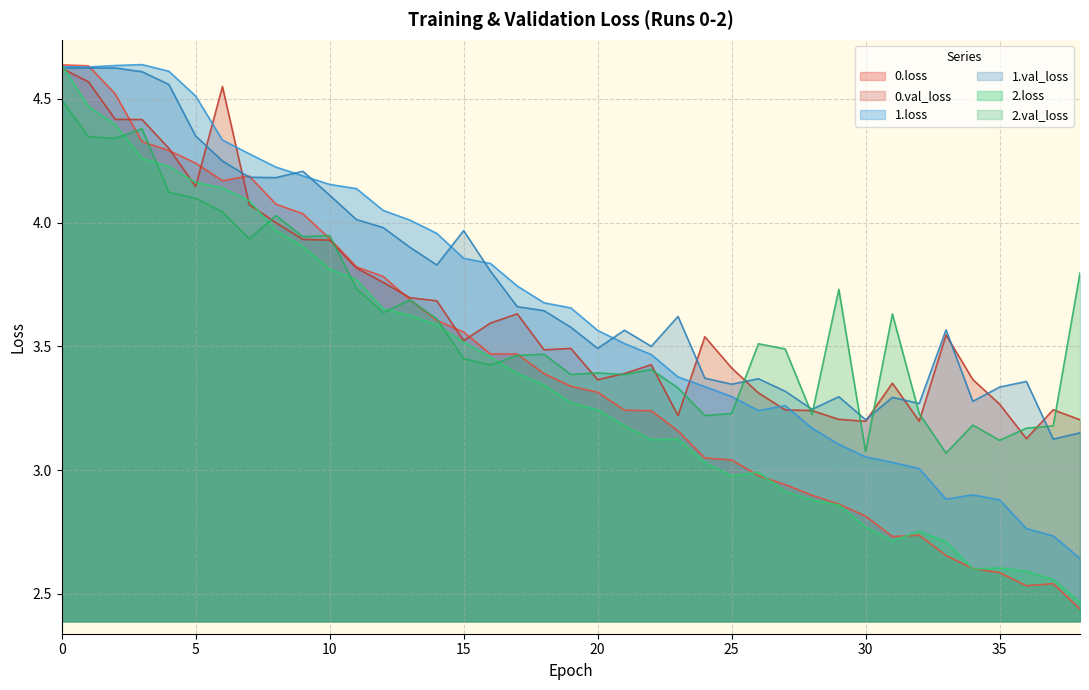

What is the value of the 0.val_loss point at the 35th from the left?

3.4